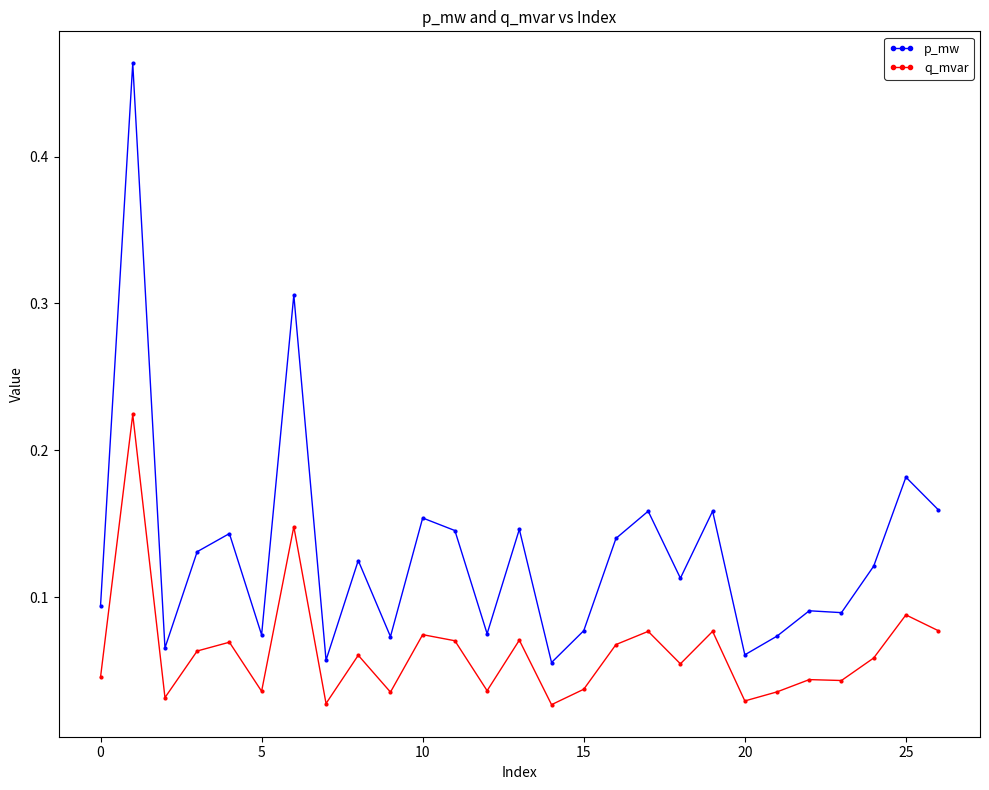

How many q_mvar values are between 0 and 1?

27